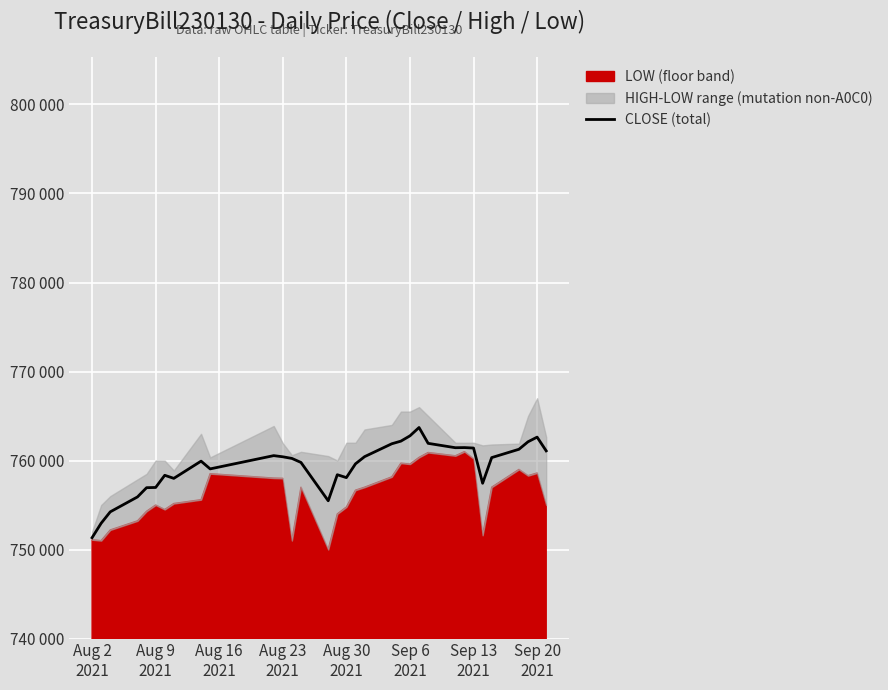

Is it true that the value at 30 is 257342?

False